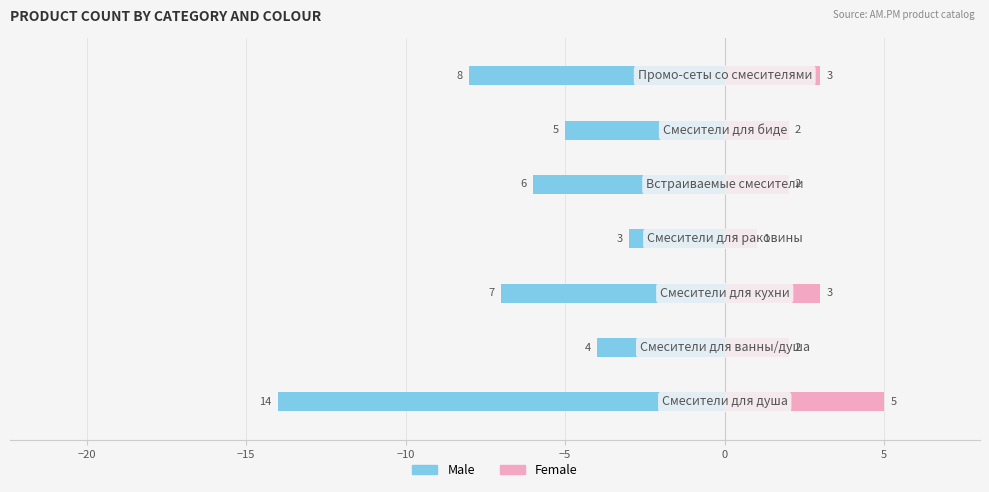

Reading left to right, extract all data points from this chart.

Male: −25=-14	−20=-4	−15=-7	−10=-3	−5=-6	0=-5	5=-8
Female: −25=5	−20=2	−15=3	−10=1	−5=2	0=2	5=3